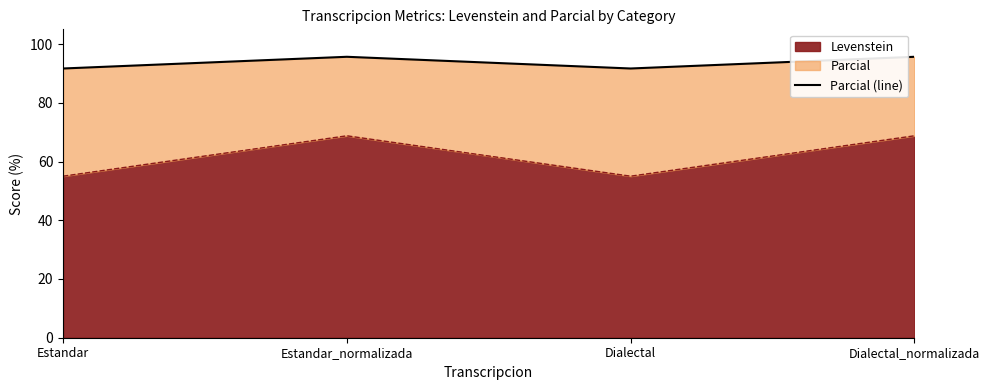

What is the maximum value shown in the chart?

95.7